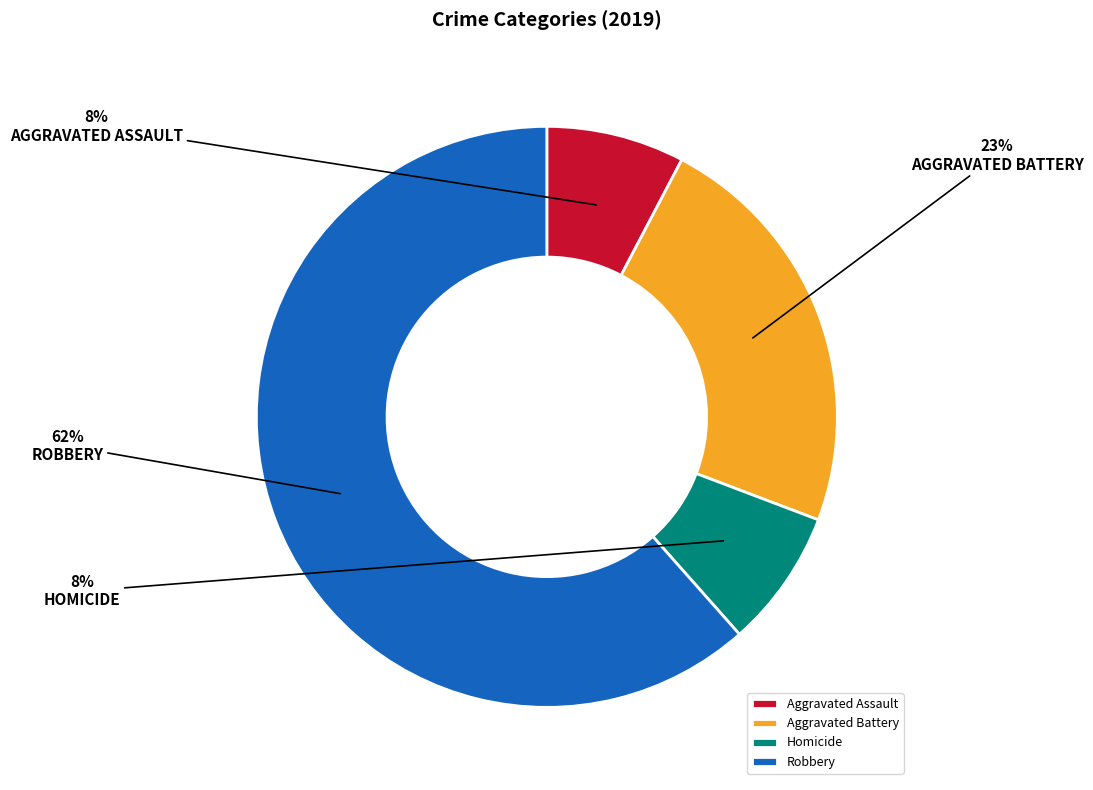

To the nearest percent, what percentage of the pie is Aggravated Battery?

23%